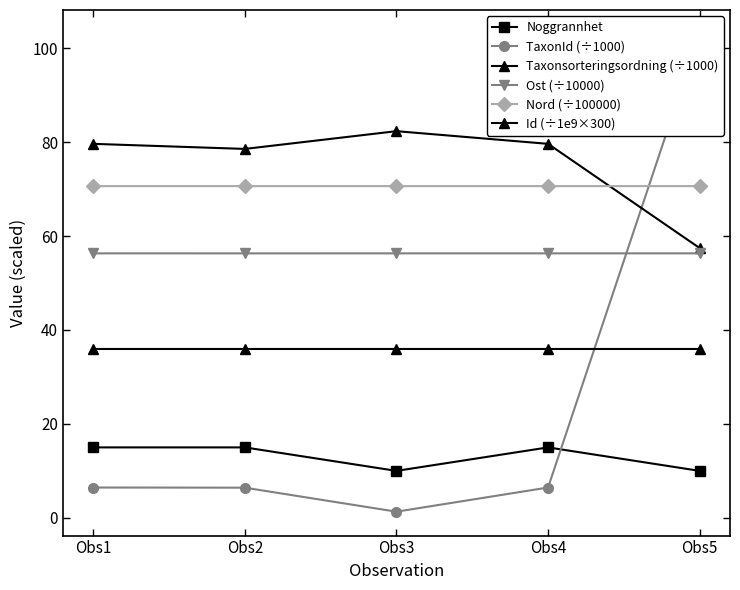

Is it true that Nord (÷100000) equals 70.6 at Obs1?

True